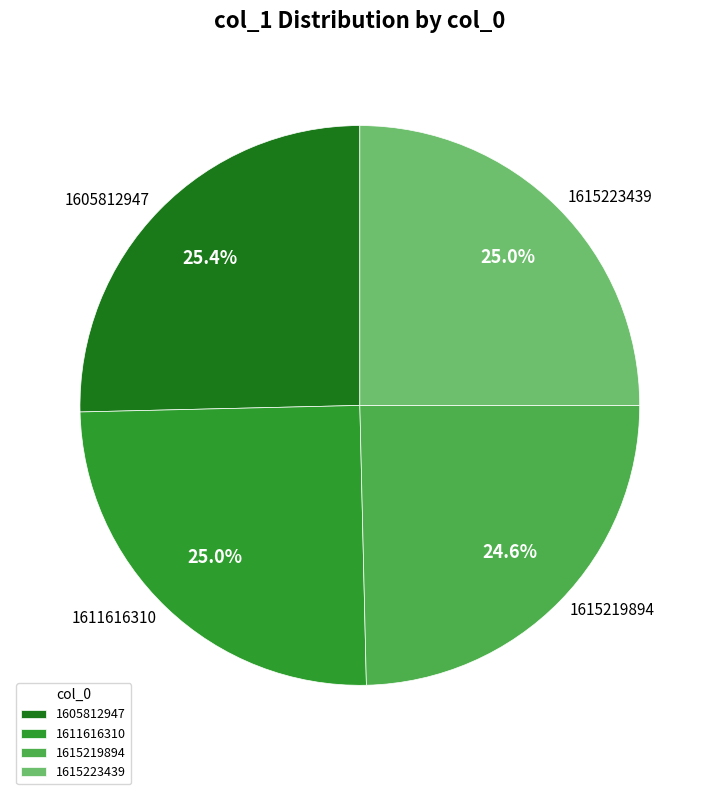

To the nearest percent, what percentage of the pie is 1611616310?

25%